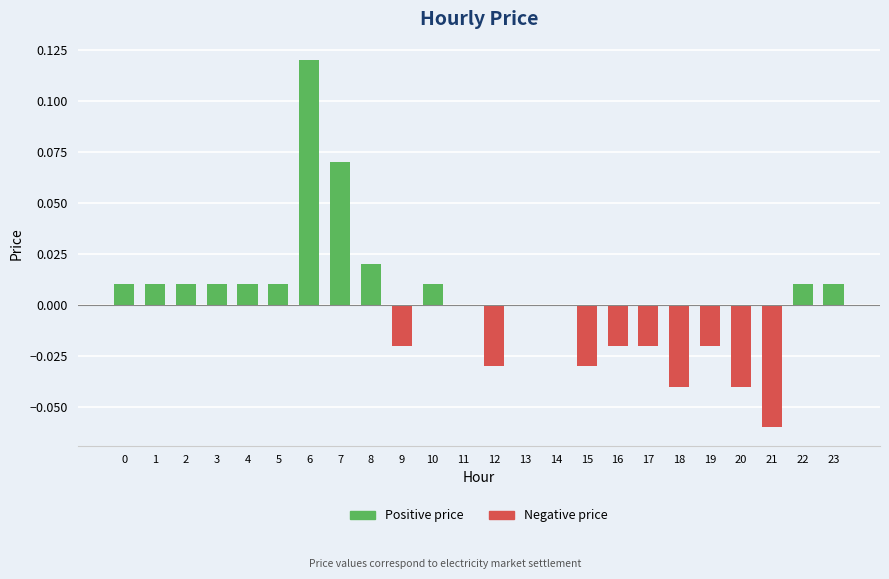

Which category has the highest value across all series?

6